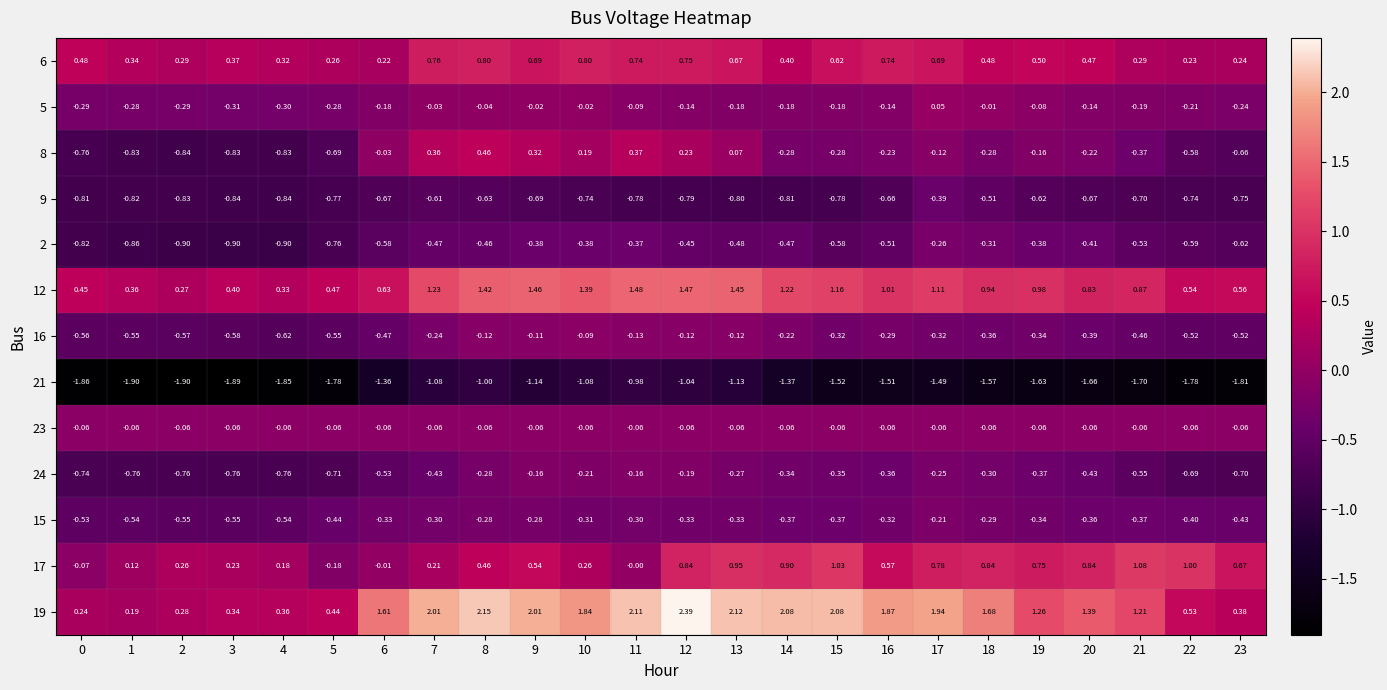

Is the value of 2 at 16 greater than the value of 8 at 22?

Yes